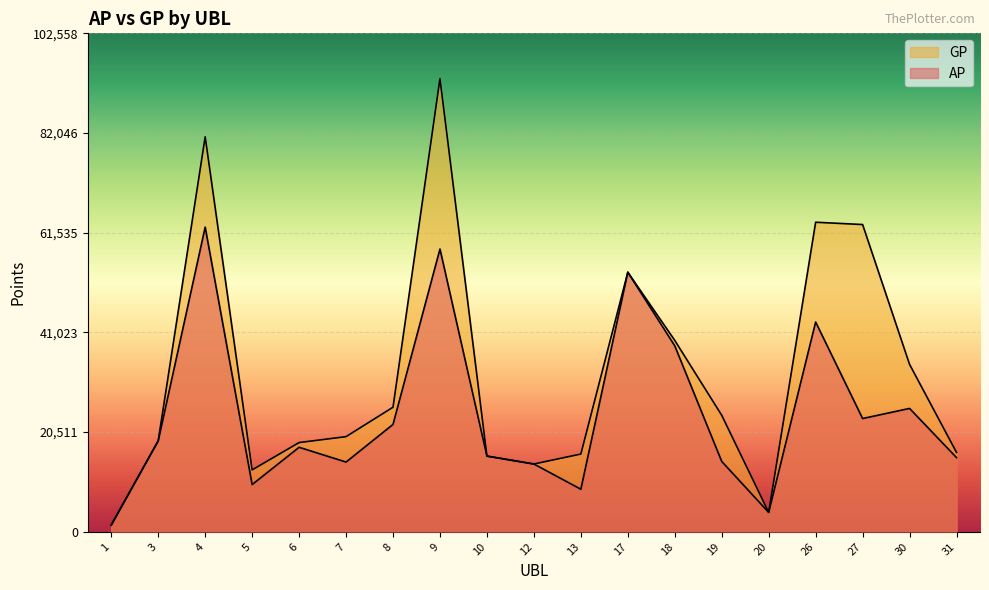

True or false: GP and AP intersect in this chart.

False